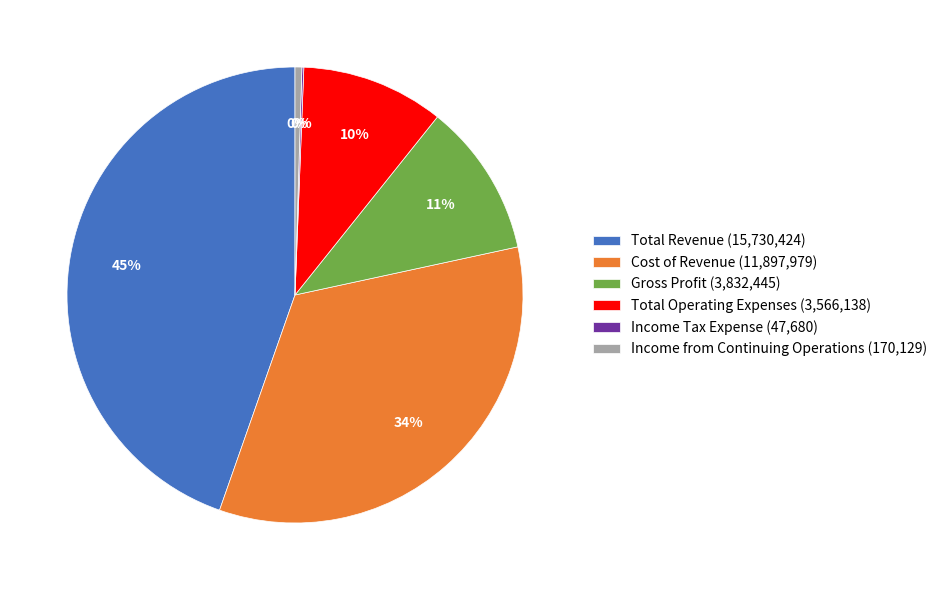

Combined, do Cost of Revenue (11,897,979) and Gross Profit (3,832,445) account for over 50%?

No